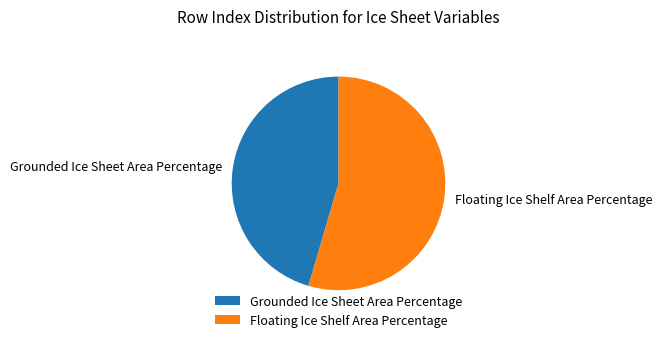

Which slice represents more than half of the pie?

Floating Ice Shelf Area Percentage